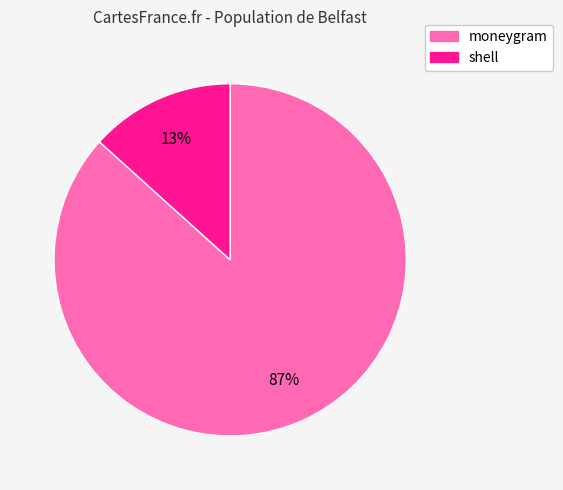

To the nearest percent, what is the combined percentage of shell and moneygram?

100%